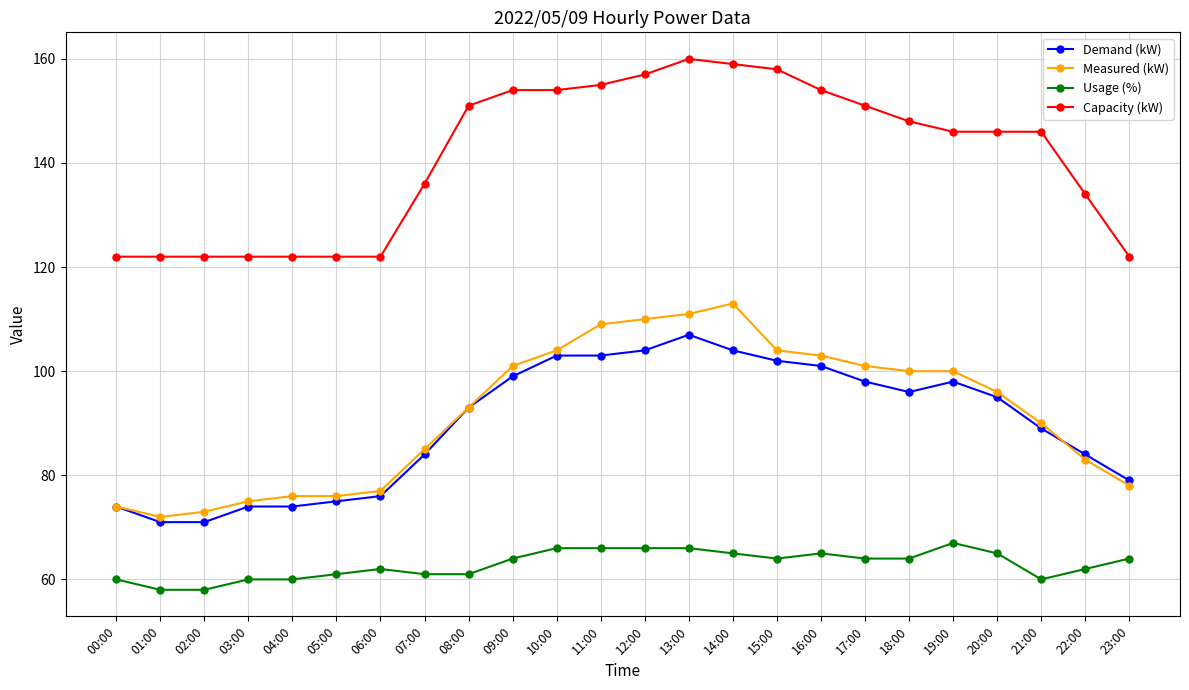

Does the chart have visible grid lines?

Yes